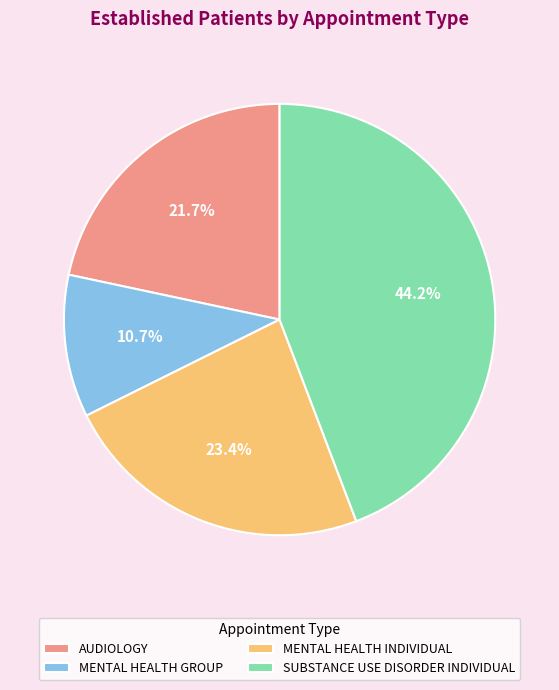

True or false: MENTAL HEALTH GROUP accounts for 20% of the total.

False